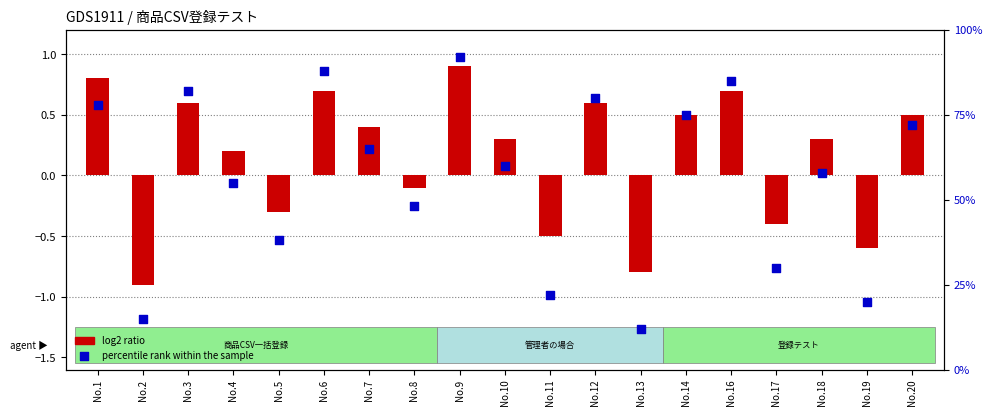

Which series has the widest spread of Y values?

percentile rank within the sample